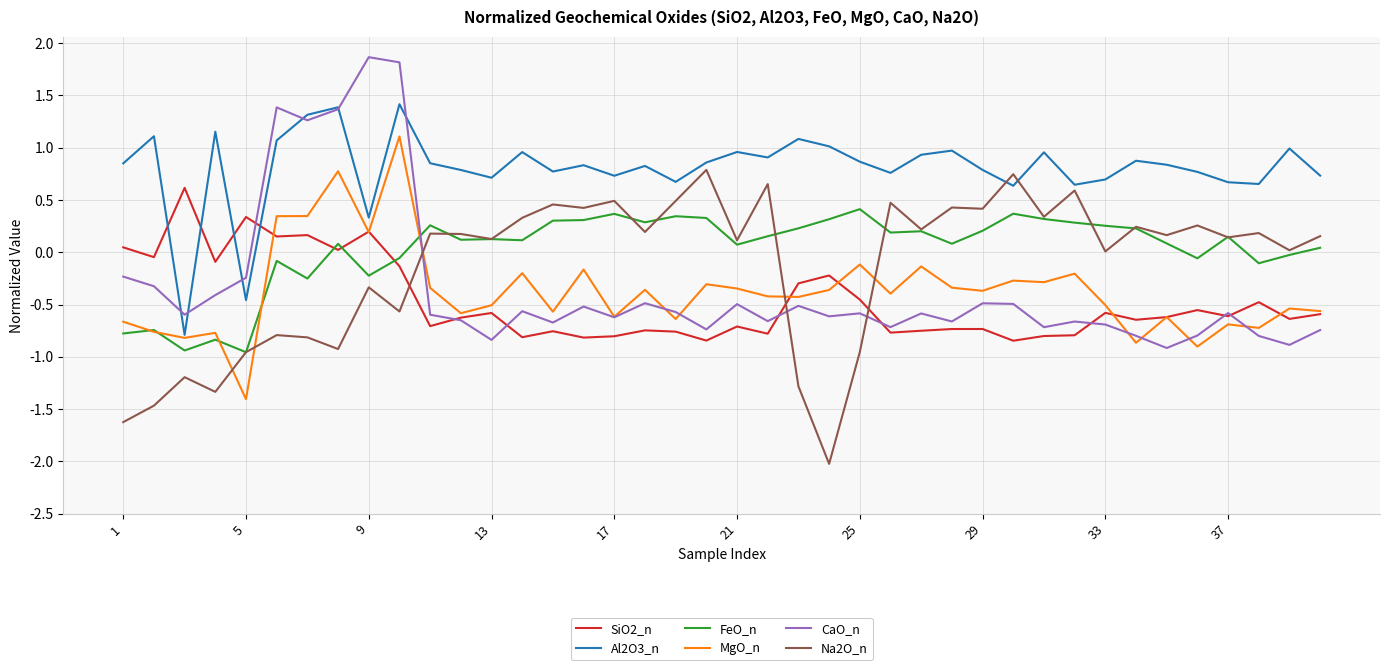

Which series has the largest total across all categories?

Al2O3_n